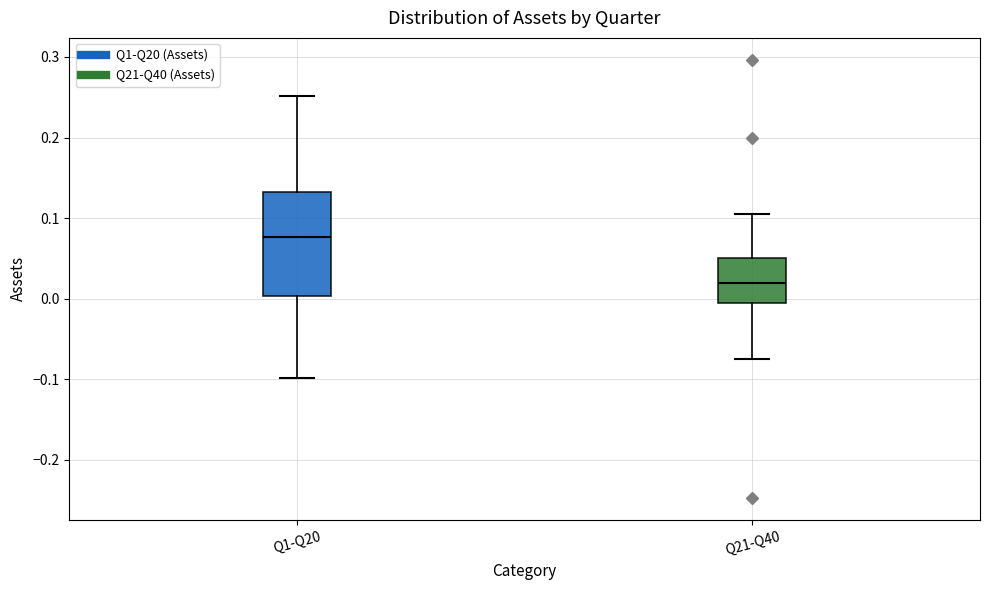

Which box is the tallest, from its lower edge to its upper edge?

Q1-Q20